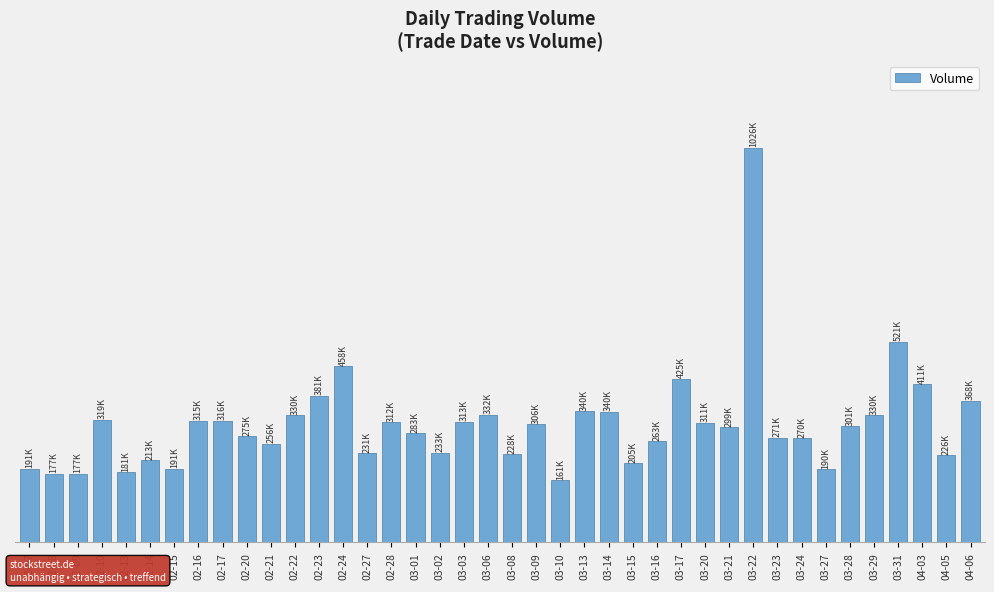

Does the chart contain any negative values?

No